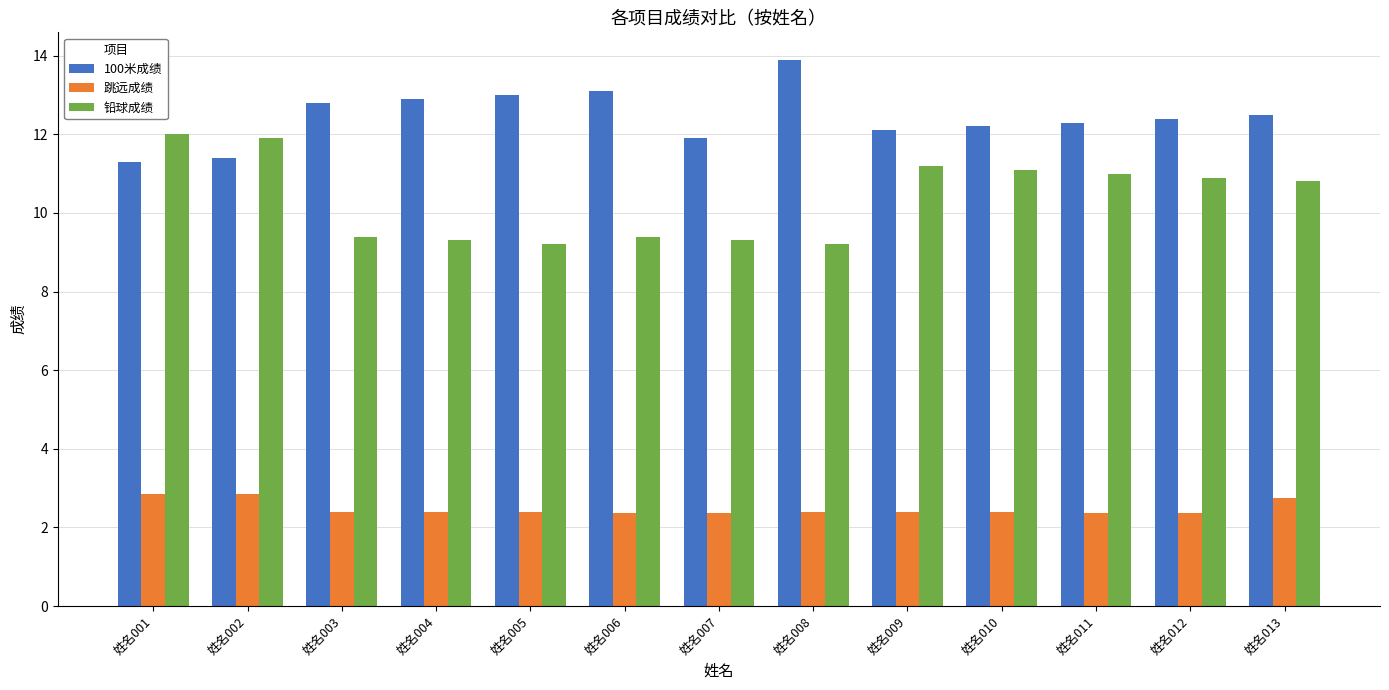

Is it true that 100米成绩 equals 7.0 at 姓名004?

False